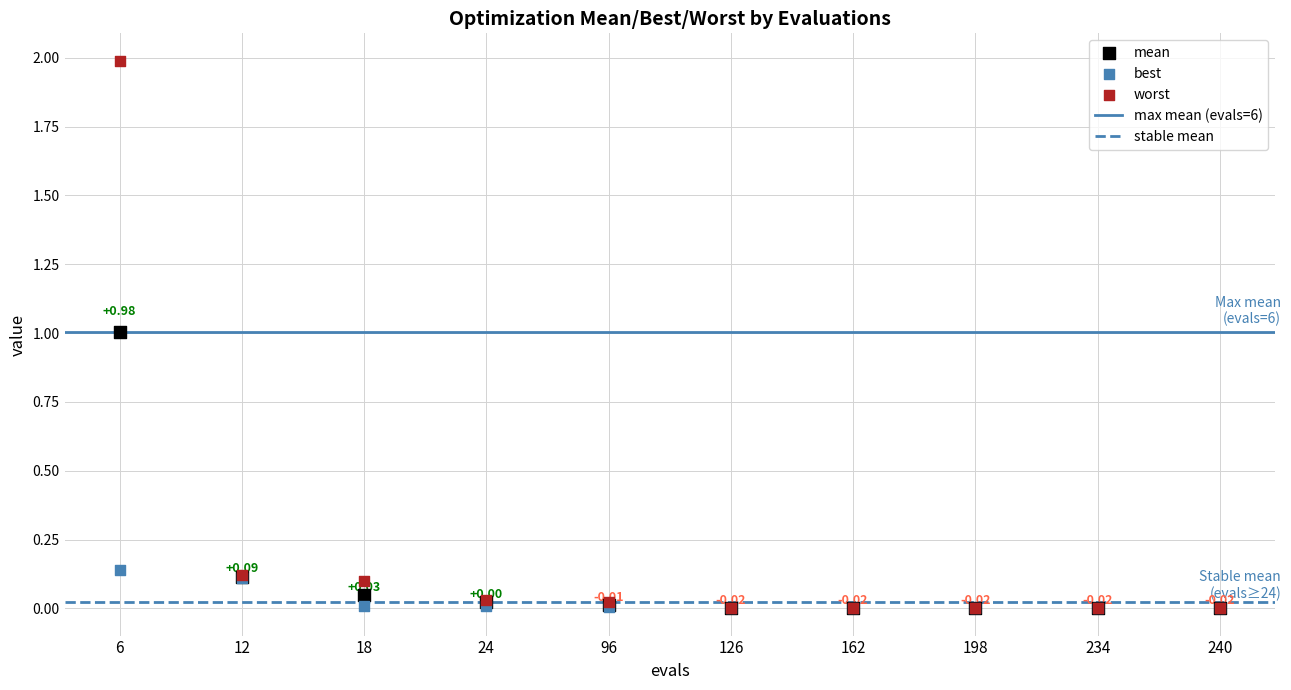

Which series reaches the minimum Y coordinate?

best